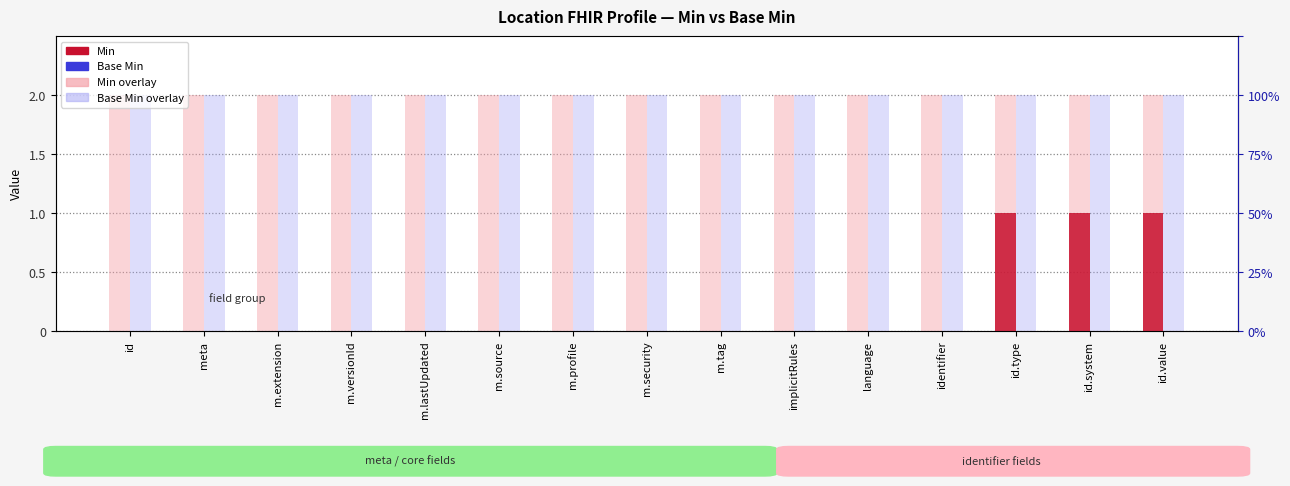

At m.lastUpdated, list the series in order from smallest to largest.

Min, Base Min